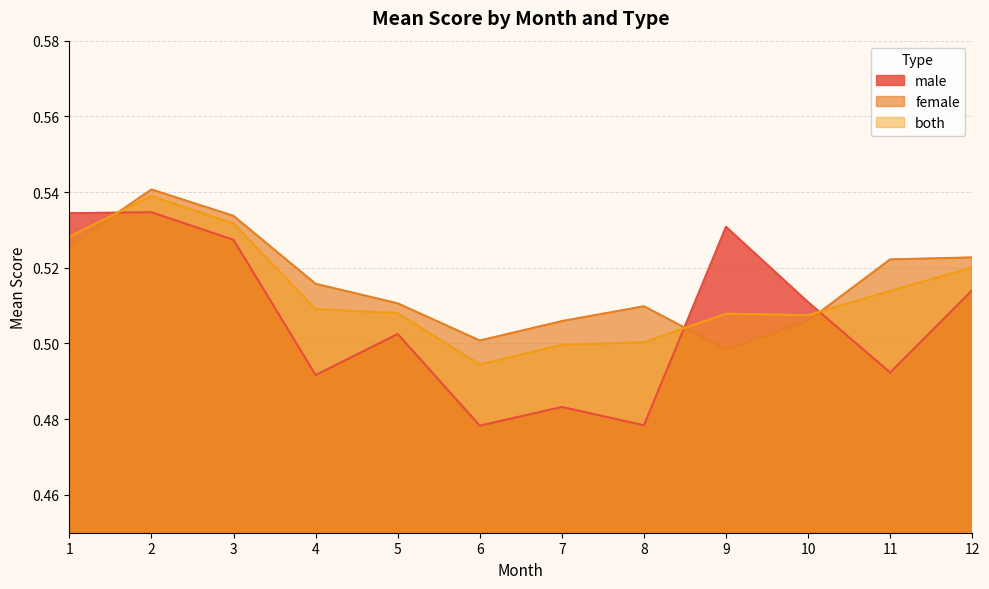

What is the sum of the male values at 7 and 5?

1.0